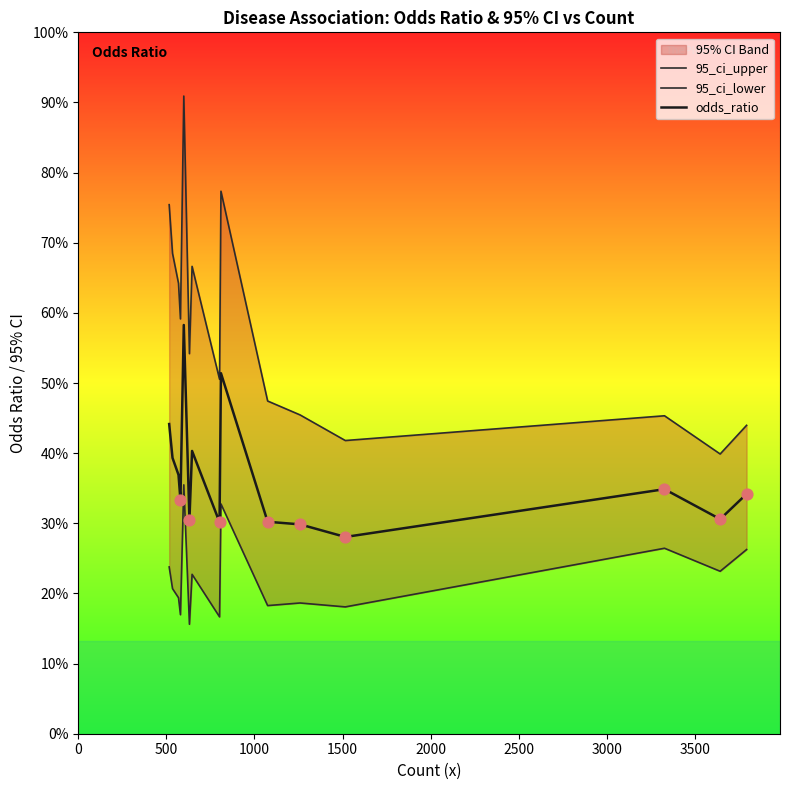

At how many categories does at least one series exceed 6?

15